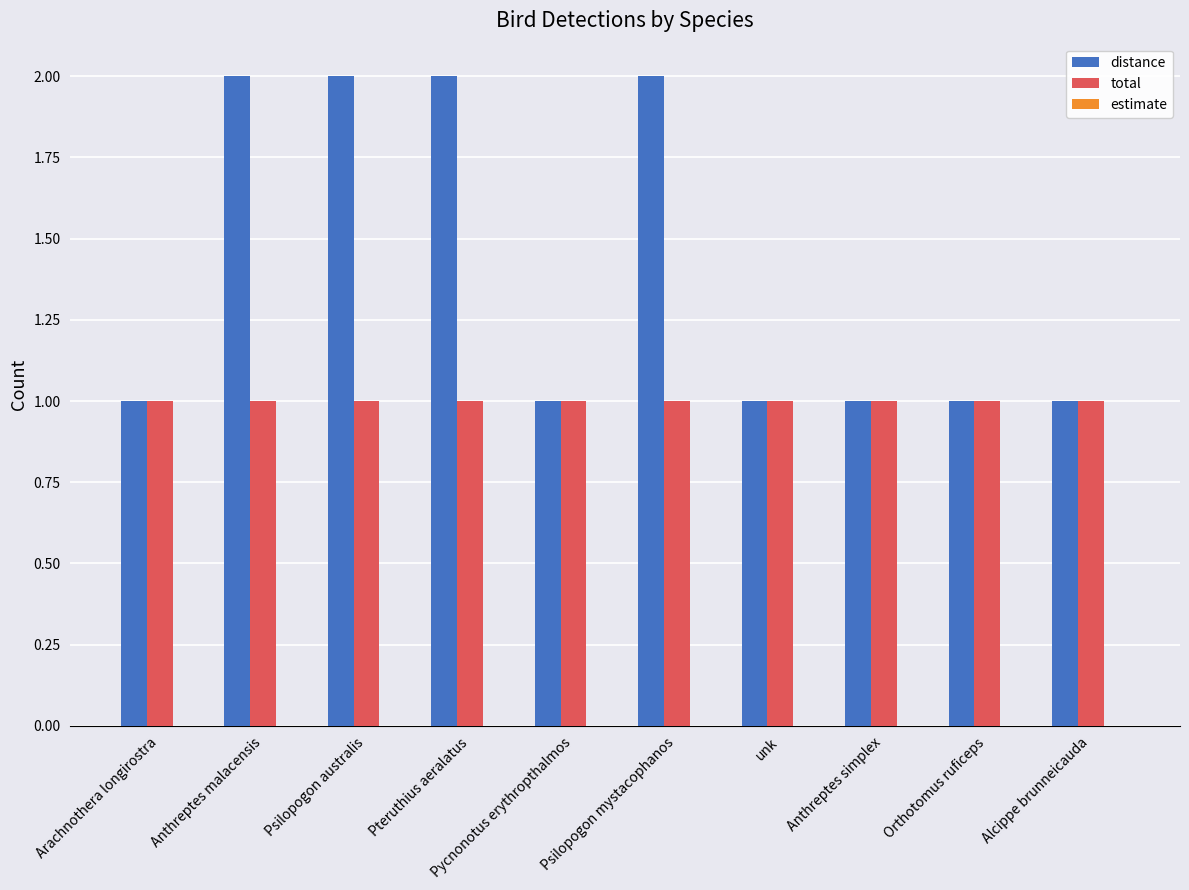

Does the chart contain stacked bars?

No